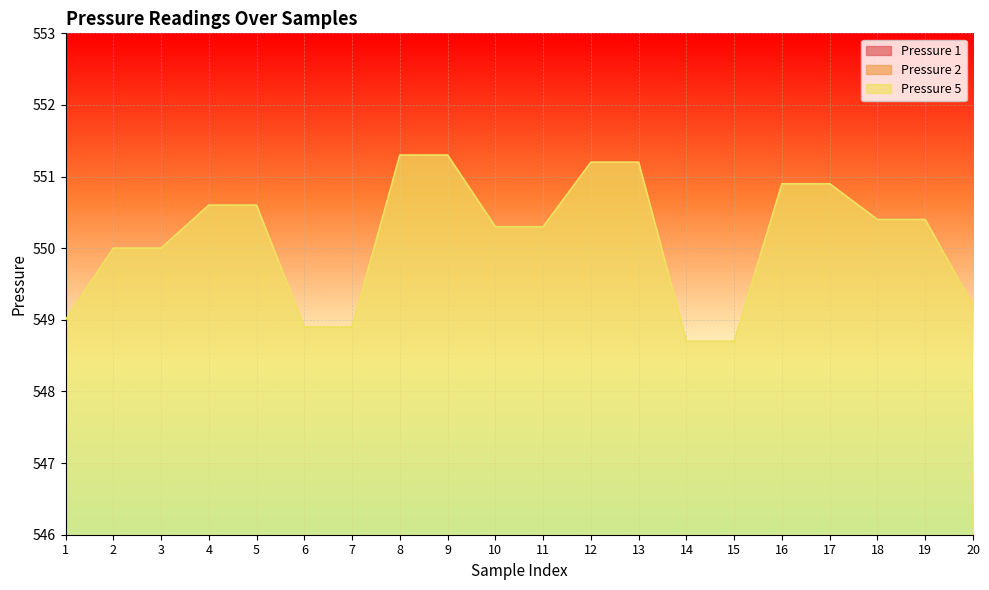

Reading left to right, transcribe all the data shown in this chart.

Pressure 1: 275.0	275.0	275.0	274.6	274.6	274.9	274.9	275.3	275.3	275.3	275.3	275.2	275.2	274.7	274.7	274.9	274.9	275.4	275.4	275.2
Pressure 2: 274.0	275.0	275.0	276.0	276.0	274.0	274.0	276.0	276.0	275.0	275.0	276.0	276.0	274.0	274.0	276.0	276.0	275.0	275.0	274.0
Pressure 5: 549.0	550.0	550.0	550.6	550.6	548.9	548.9	551.3	551.3	550.3	550.3	551.2	551.2	548.7	548.7	550.9	550.9	550.4	550.4	549.2